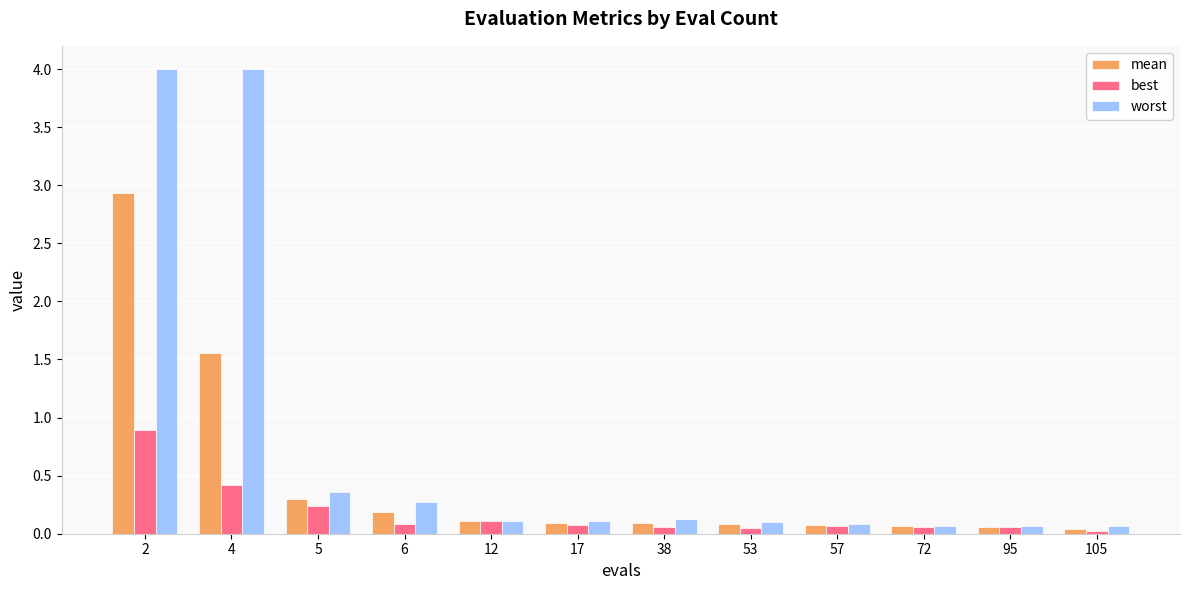

Which series has the widest spread of values?

worst